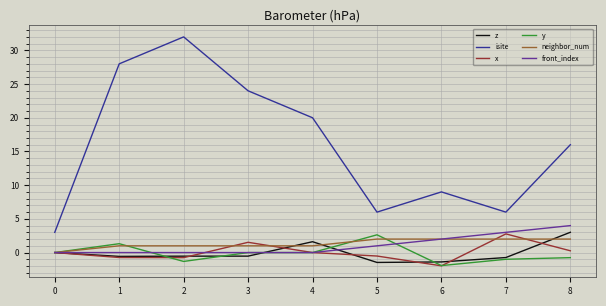

What is the minimum value shown in the chart?

-2.0